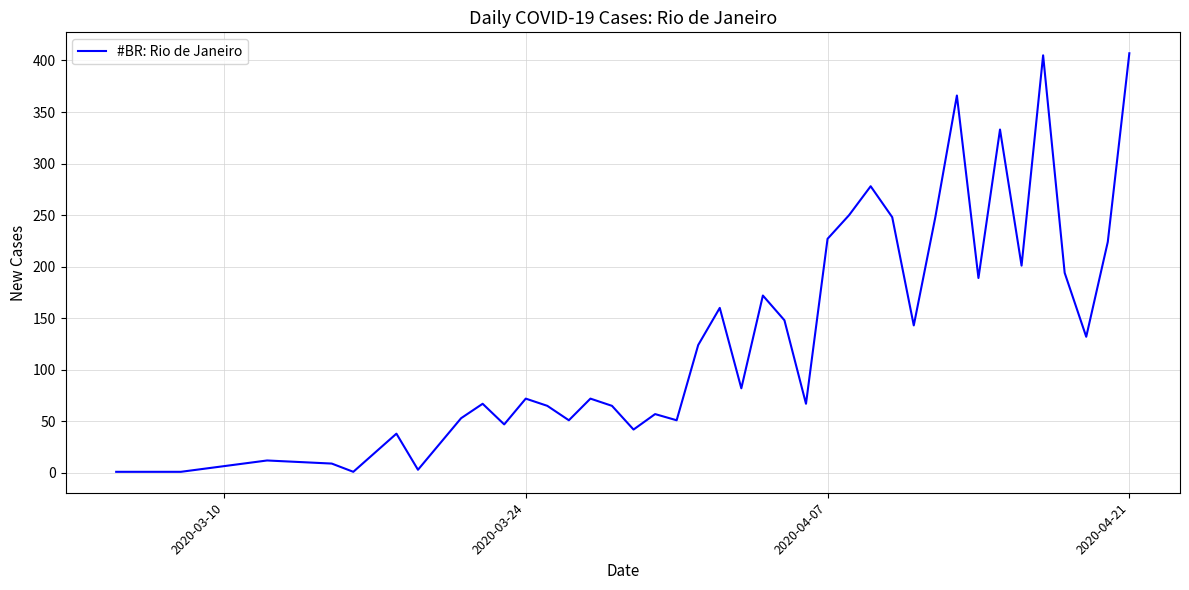

What is the maximum value shown in the chart?

407